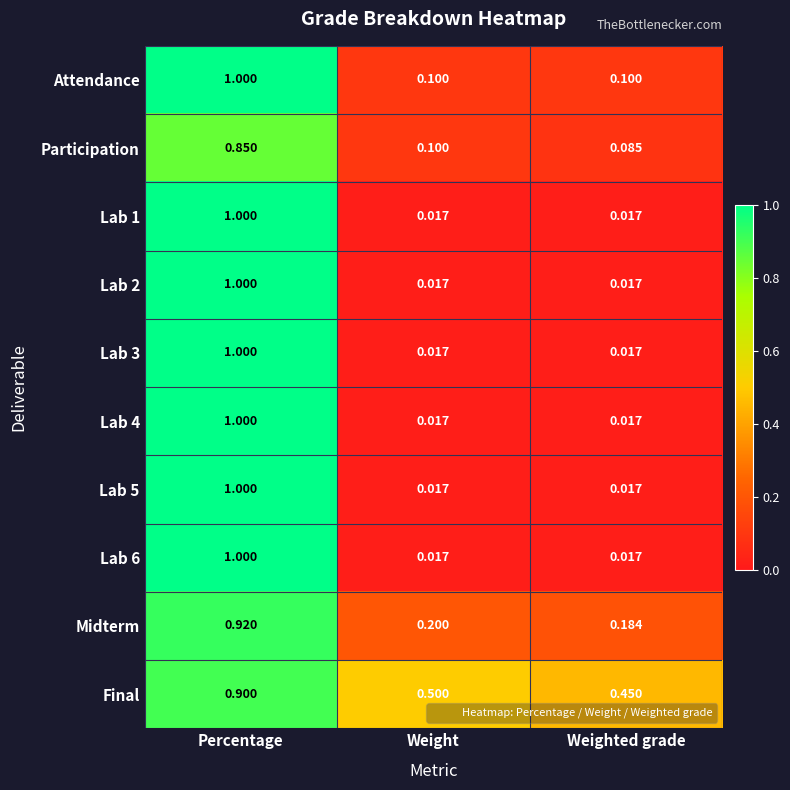

Which category has the lowest value in the Midterm series?

Weighted grade